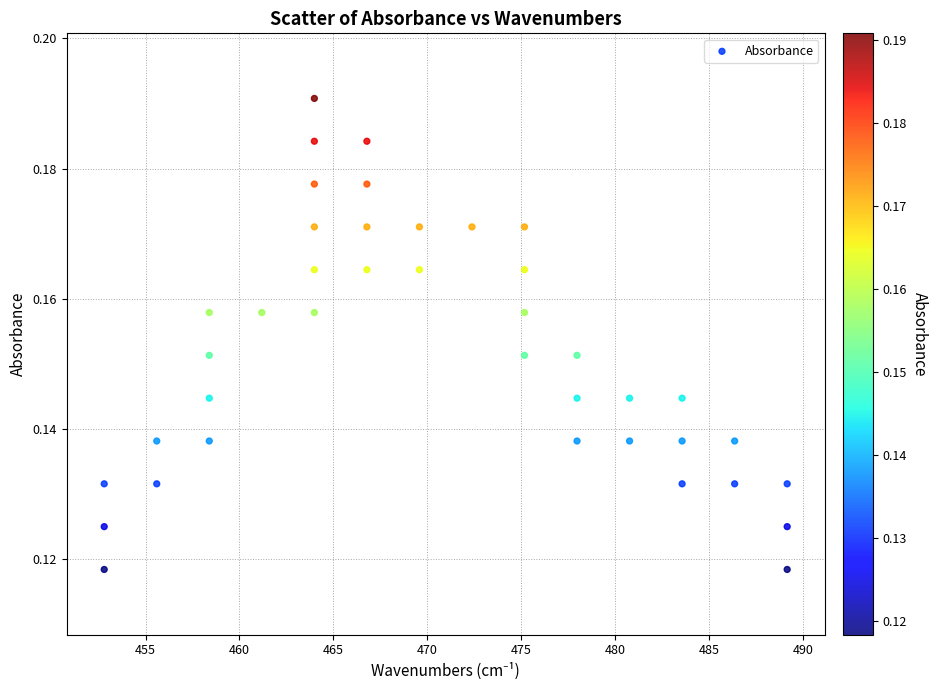

What is the range of X values (max minus min)?

36.4